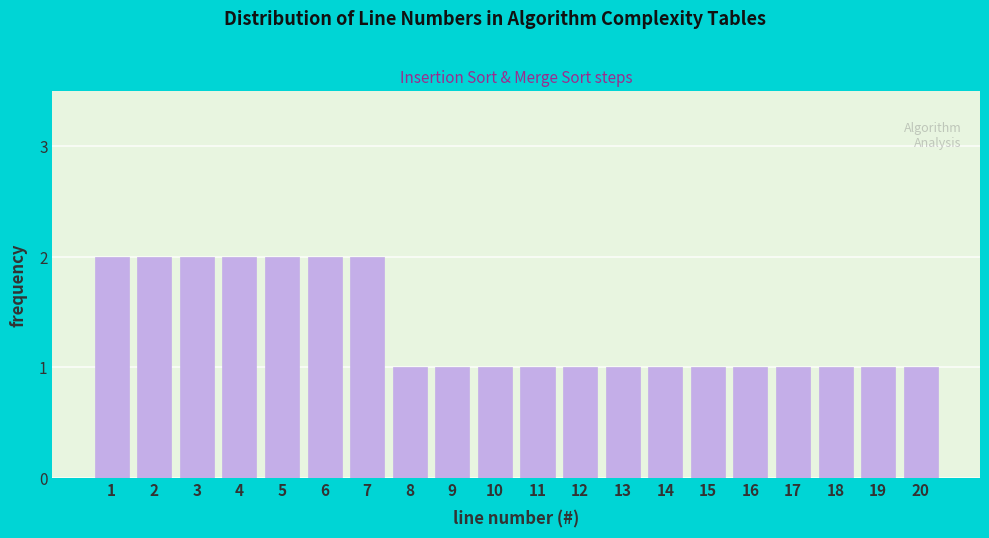

Reading left to right, what are all the values shown in this chart?

1=2	2=2	3=2	4=2	5=2	6=2	7=2	8=1	9=1	10=1	11=1	12=1	13=1	14=1	15=1	16=1	17=1	18=1	19=1	20=1